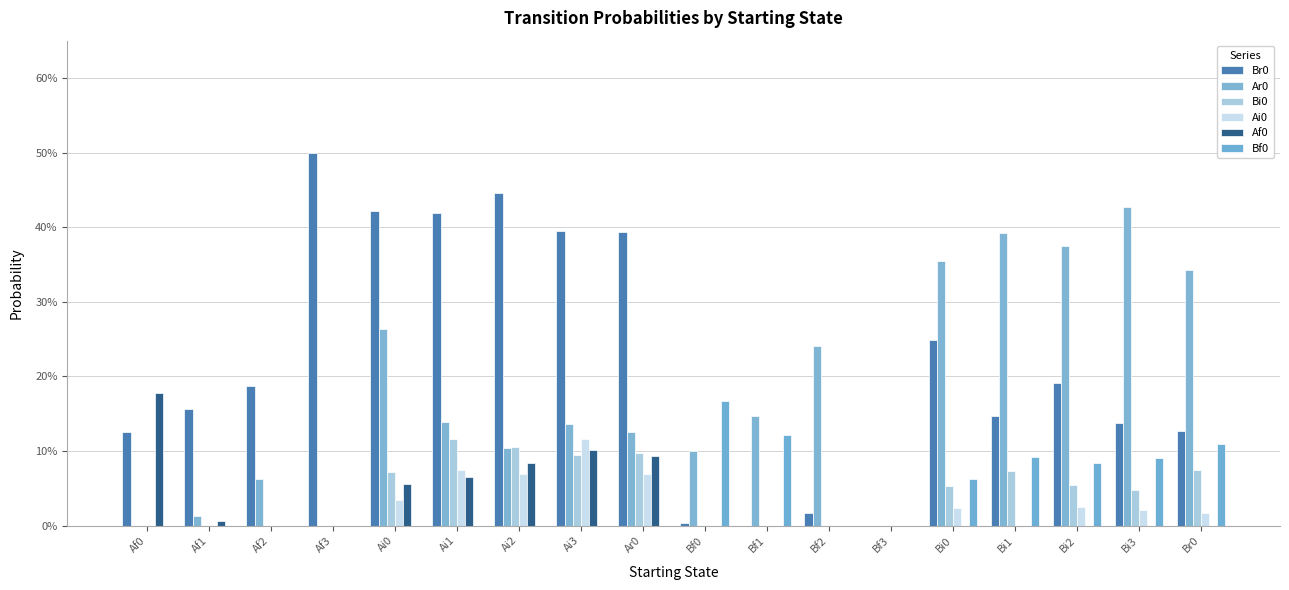

Are the bars horizontal?

No